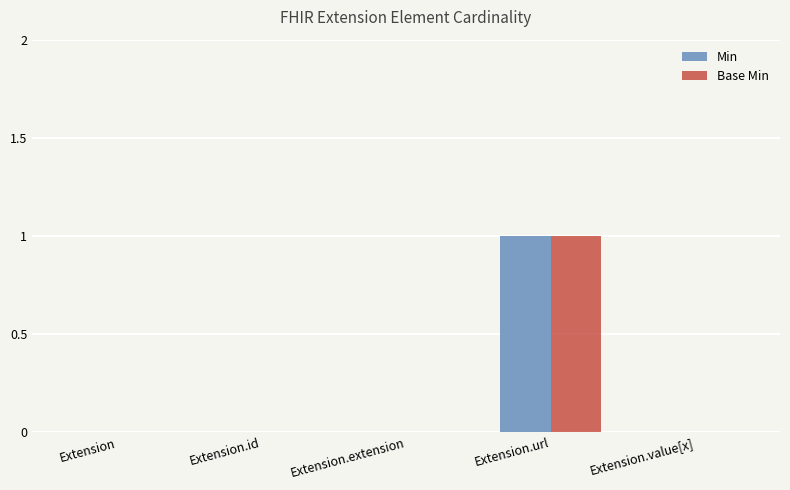

What are all the series names shown in the legend?

Min, Base Min